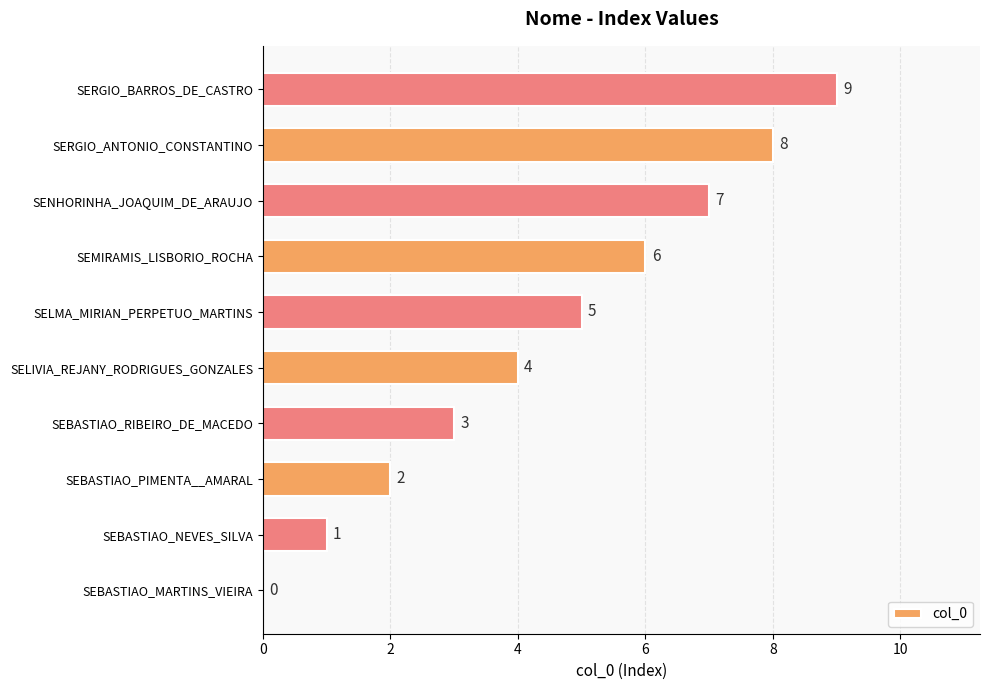

Read the value at SEBASTIAO_RIBEIRO_DE_MACEDO.

3